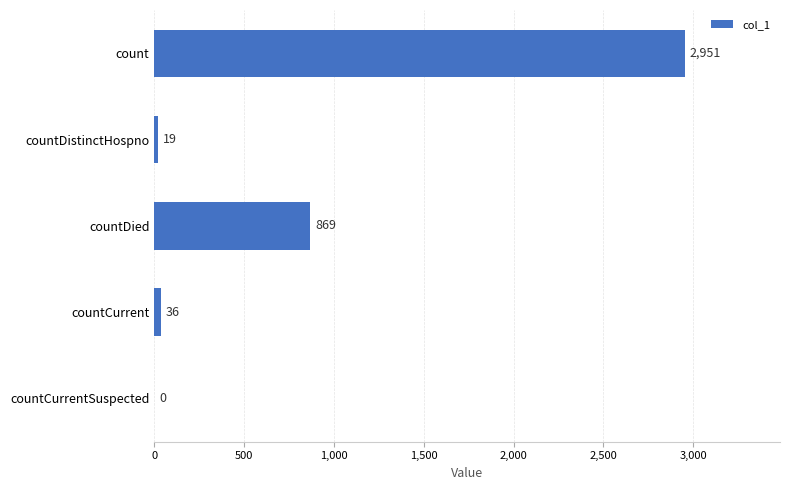

Reading bottom to top, transcribe all the data shown in this chart.

countCurrentSuspected=0	countCurrent=36	countDied=869	countDistinctHospno=19	count=2951